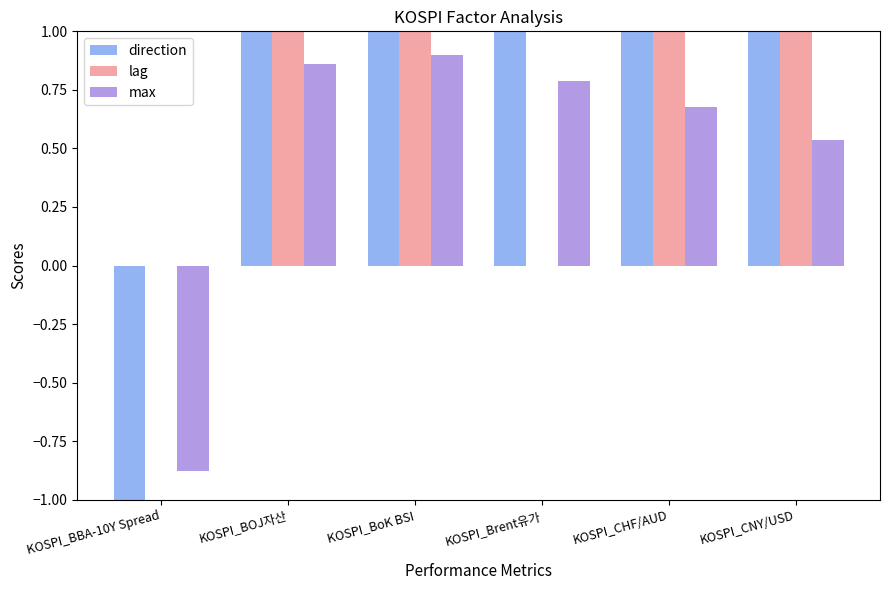

Between KOSPI_BOJ자산 and KOSPI_BoK BSI, which series saw the biggest shift?

lag